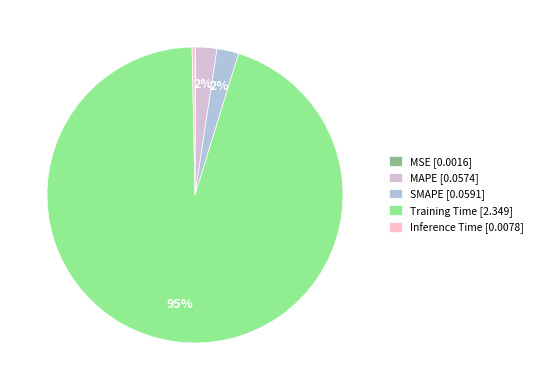

Between Inference Time and SMAPE, which is larger?

SMAPE